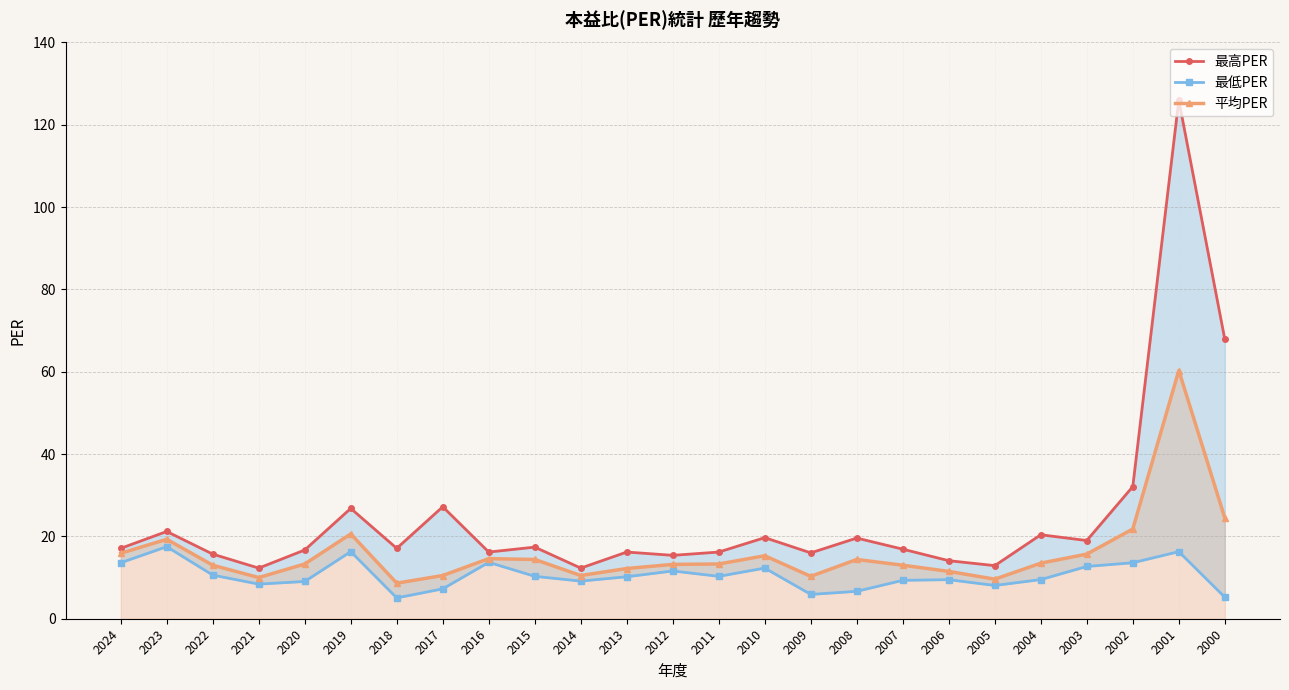

True or false: 平均PER and 最高PER intersect in this chart.

False